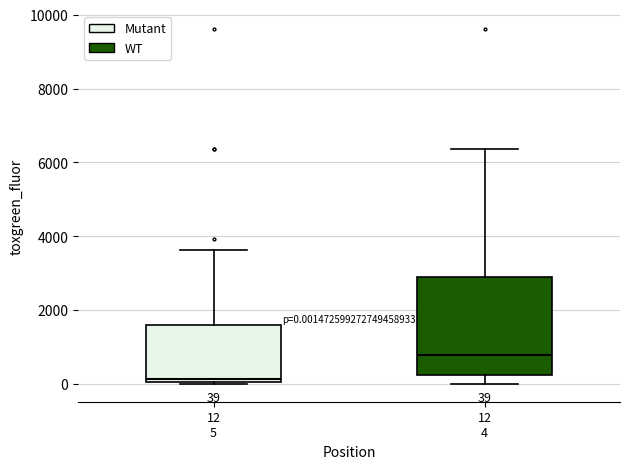

Which box has the highest median line?

12 4